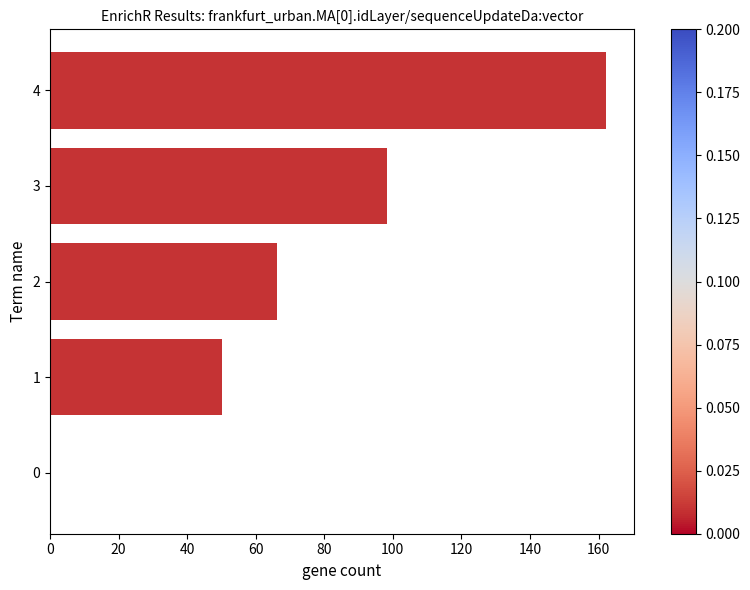

At which label is the value closest to 81?

2